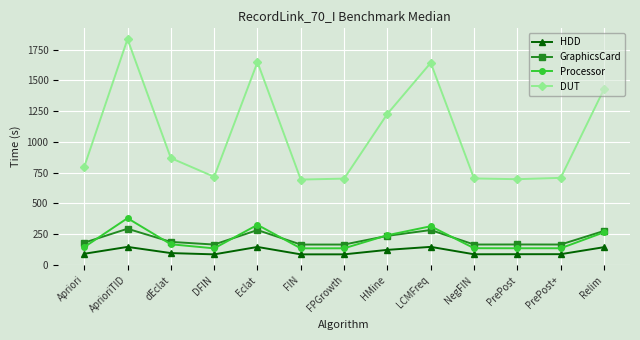

What is the sum of the DUT values at DFIN and Eclat?

2362.9